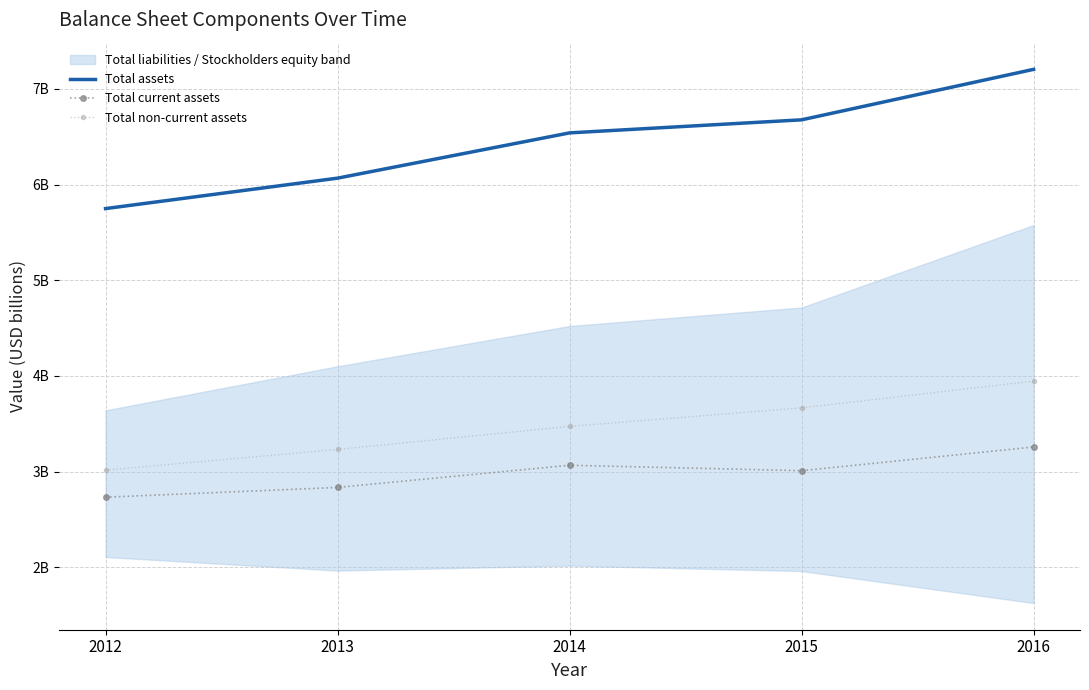

True or false: Total assets has a value of 6.7 at 2015.

True